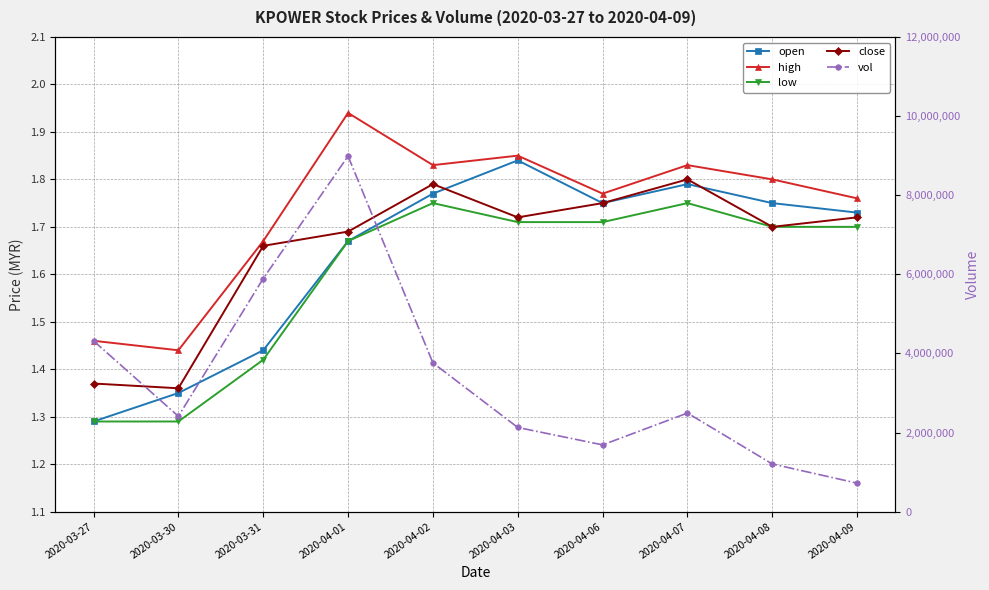

Which label corresponds to the largest value in the chart?

2020-04-01